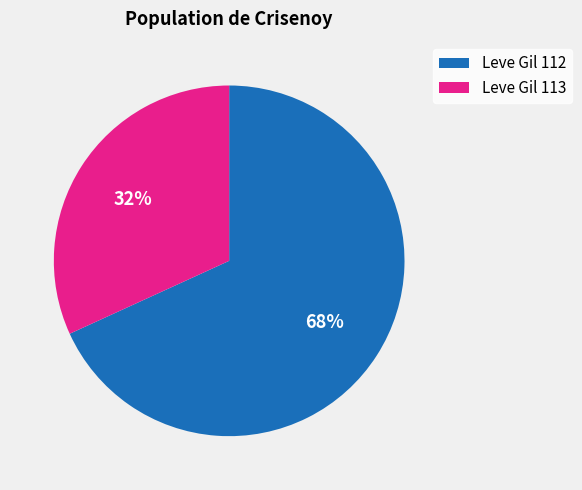

To the nearest percent, what is the difference between the largest and smallest slice percentages?

36%